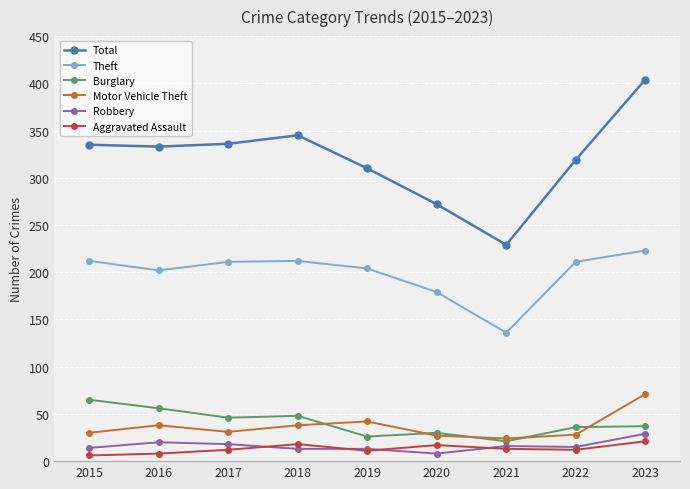

At 2018, list the series in order from largest to smallest.

Total, Theft, Burglary, Motor Vehicle Theft, Aggravated Assault, Robbery